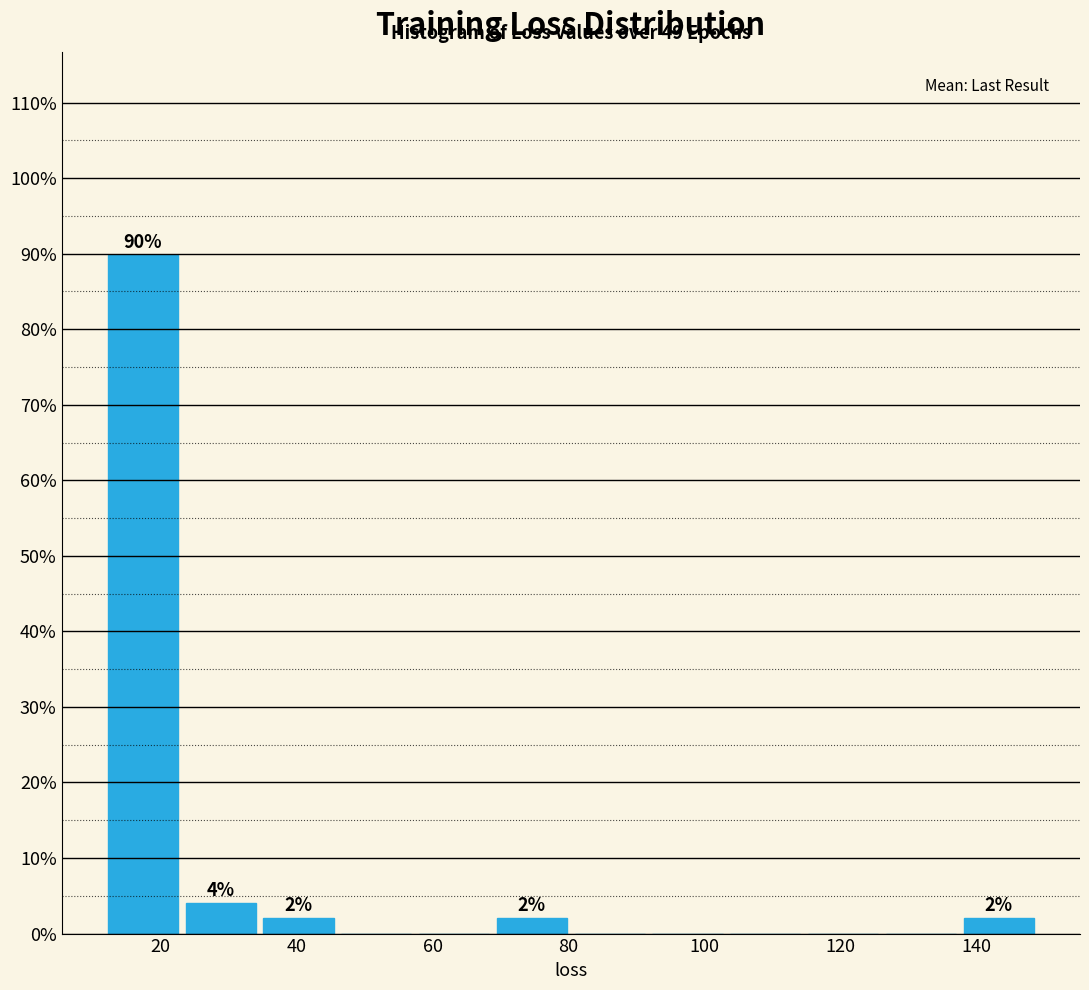

Which range on the x-axis has the tallest bar?

12 to 24